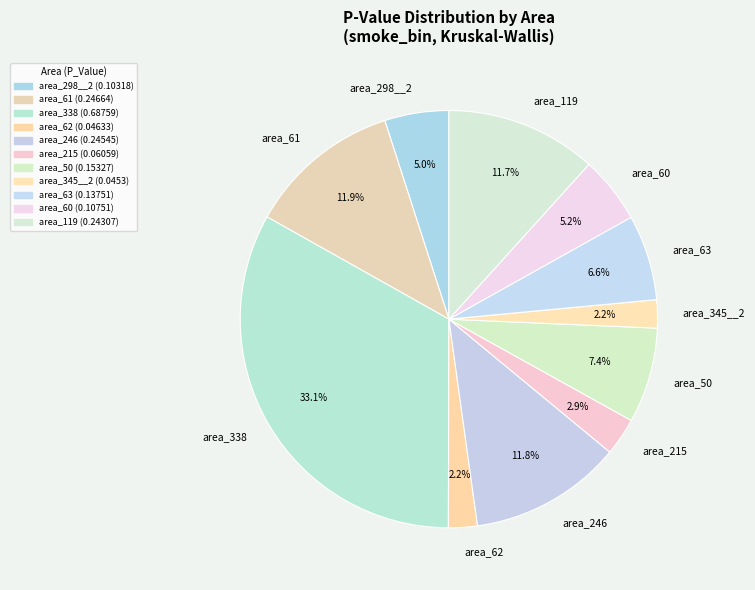

Is it true that area_61 is 12% of the pie?

True